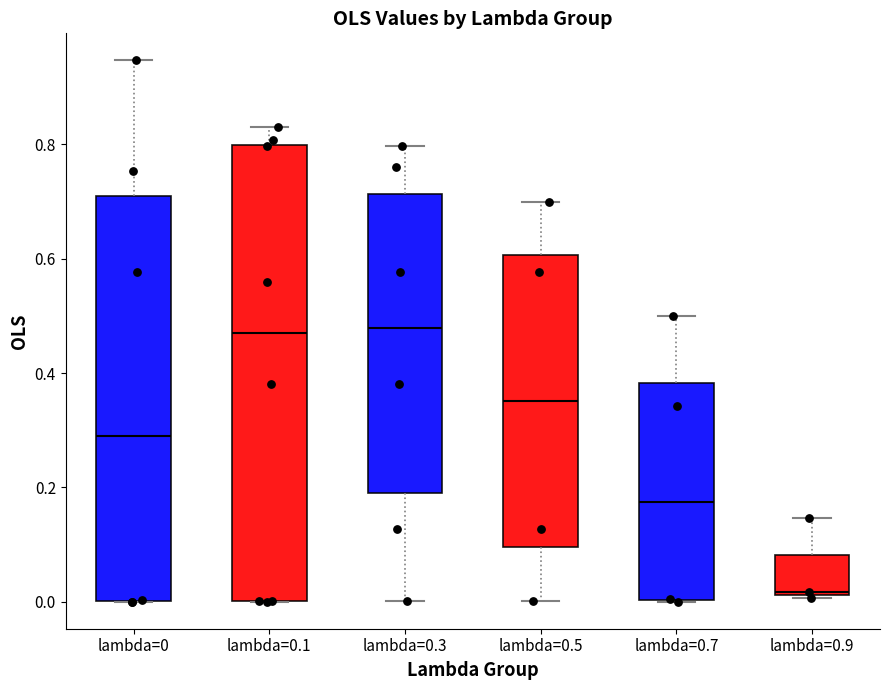

Where is the lower edge of the box for lambda=0.3 on the y-axis? The values are not printed on the chart, so give them approximately, as read against the axis.

0.20